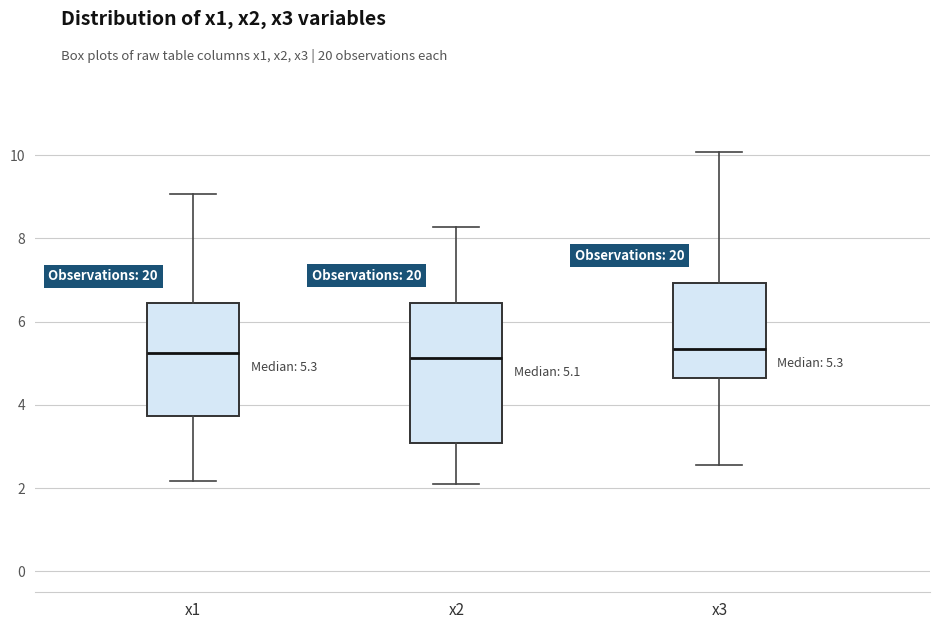

Which box is the tallest, from its lower edge to its upper edge?

x2